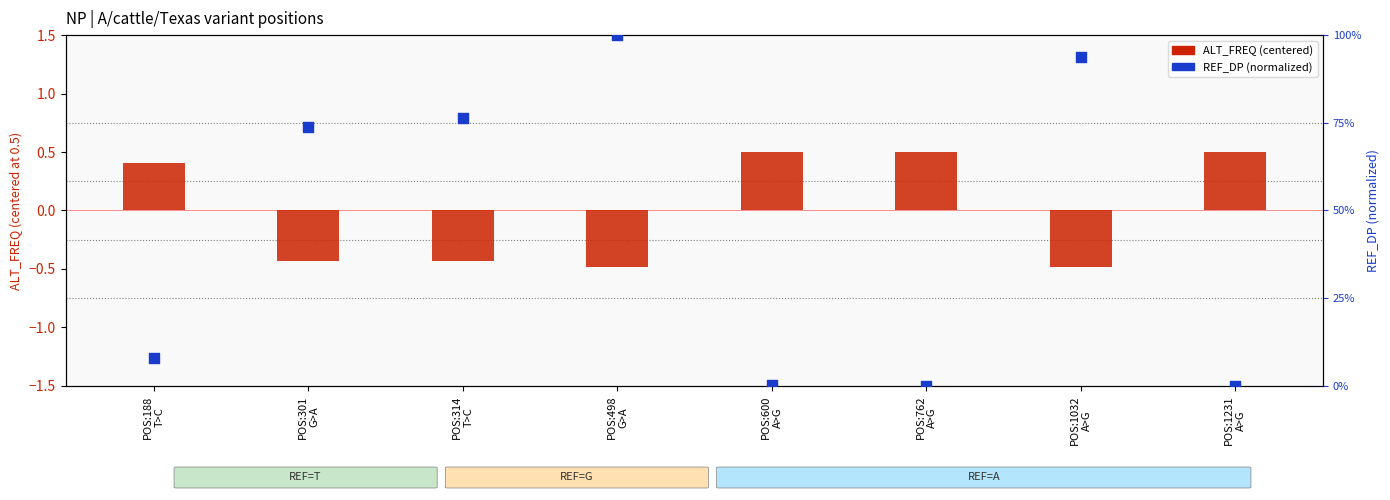

Which series has the largest total across all categories?

REF_DP (normalized)